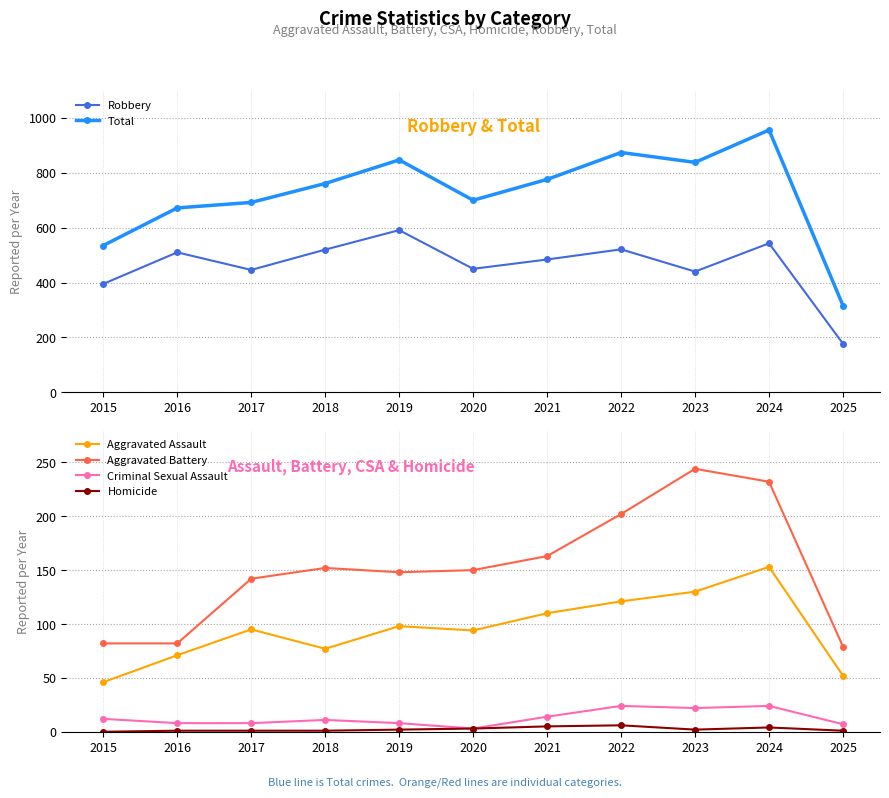

In Criminal Sexual Assault, how many points are lower than both neighbors (excluding endpoints)?

2